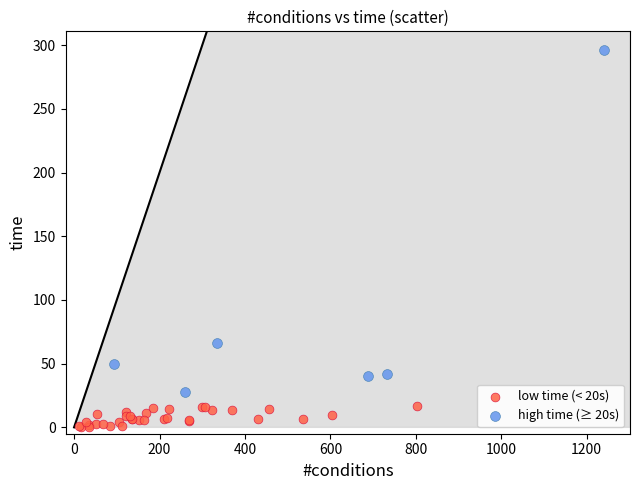

Which series contains the lowest Y value?

low time (< 20s)